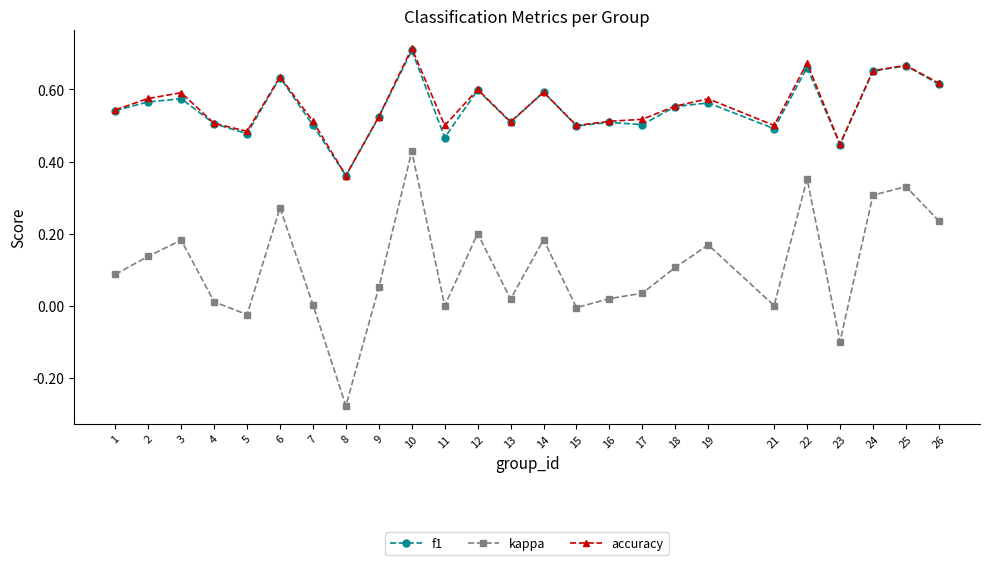

True or false: kappa has a value of 0.0 at 7.

True